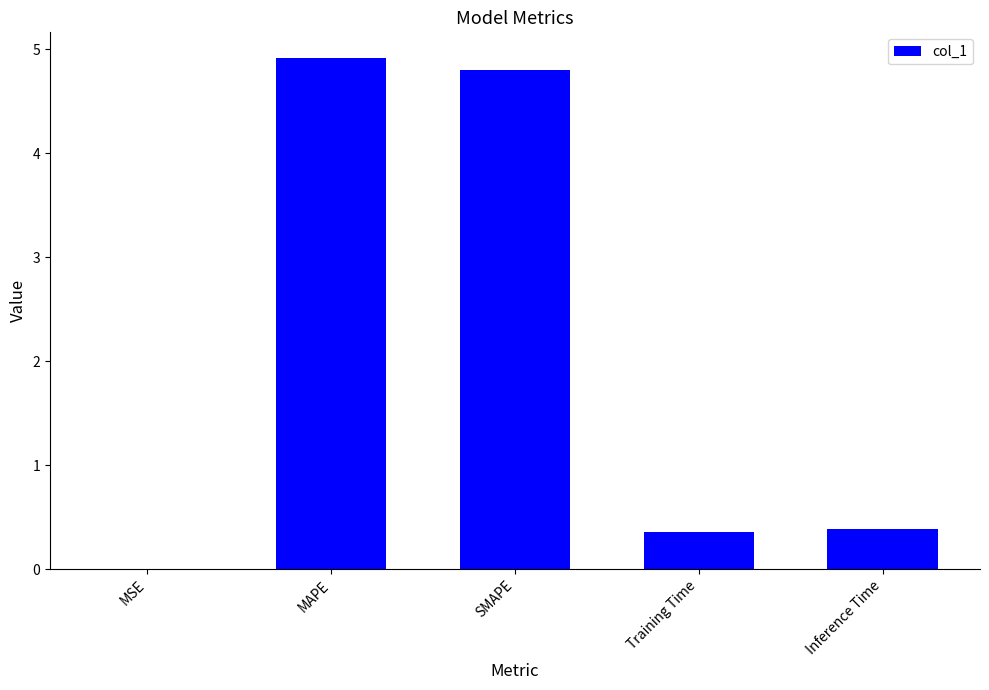

The chart shows a value of 0.4 at Training Time. True or false?

True